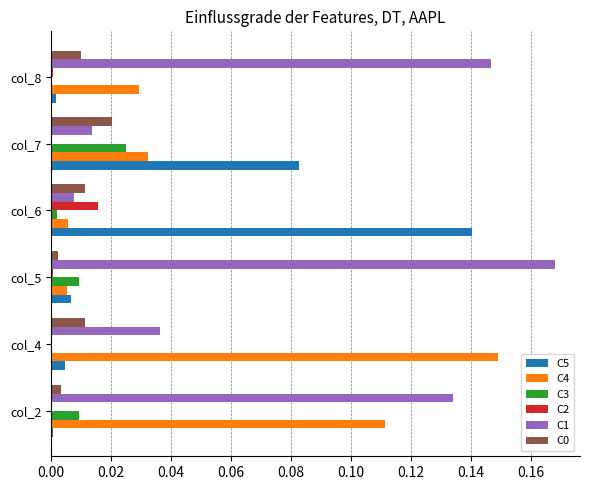

Which series has the largest total across all categories?

C1